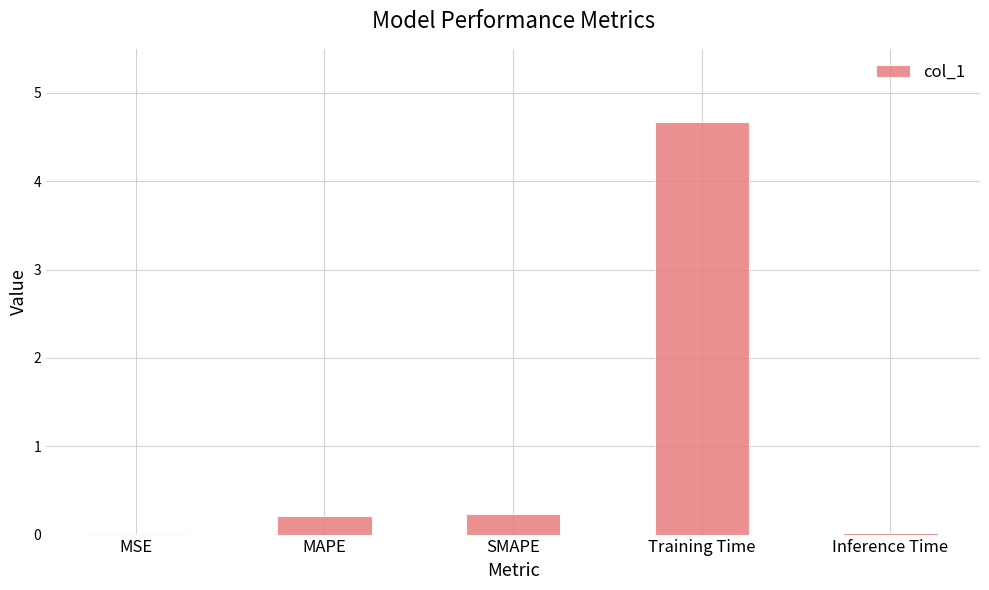

Is it true that the value at Inference Time is 0.0?

True